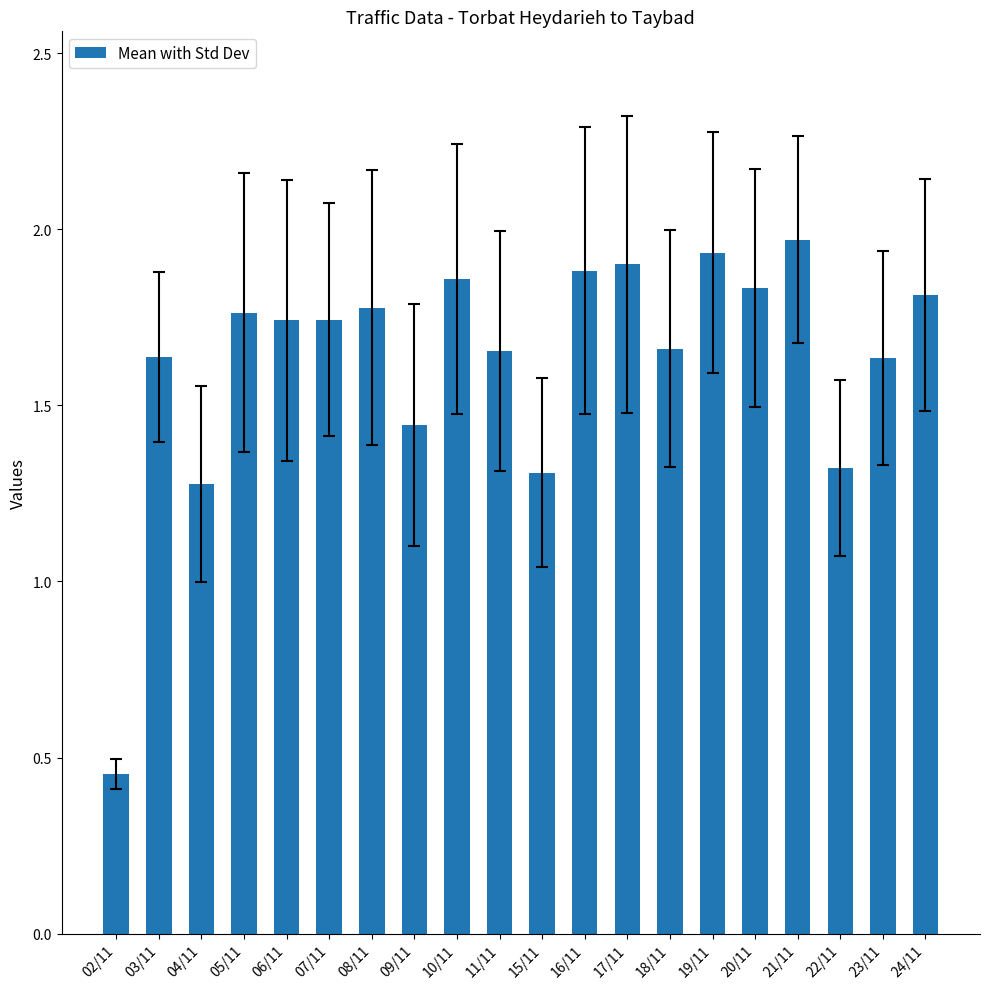

The value at 03/11 is 0.4. True or false?

False